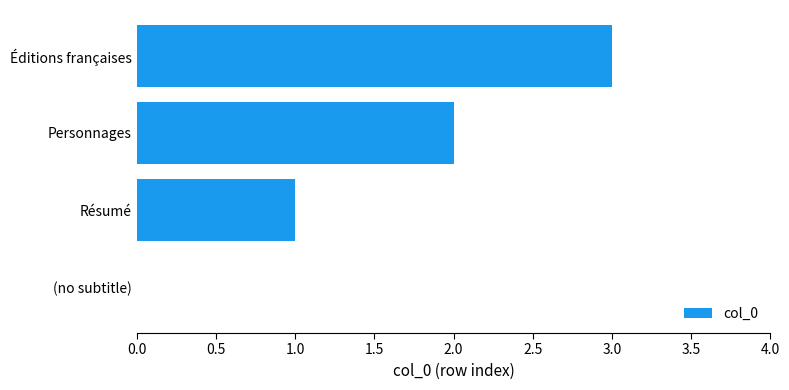

Which category has the highest value across all series?

Éditions françaises